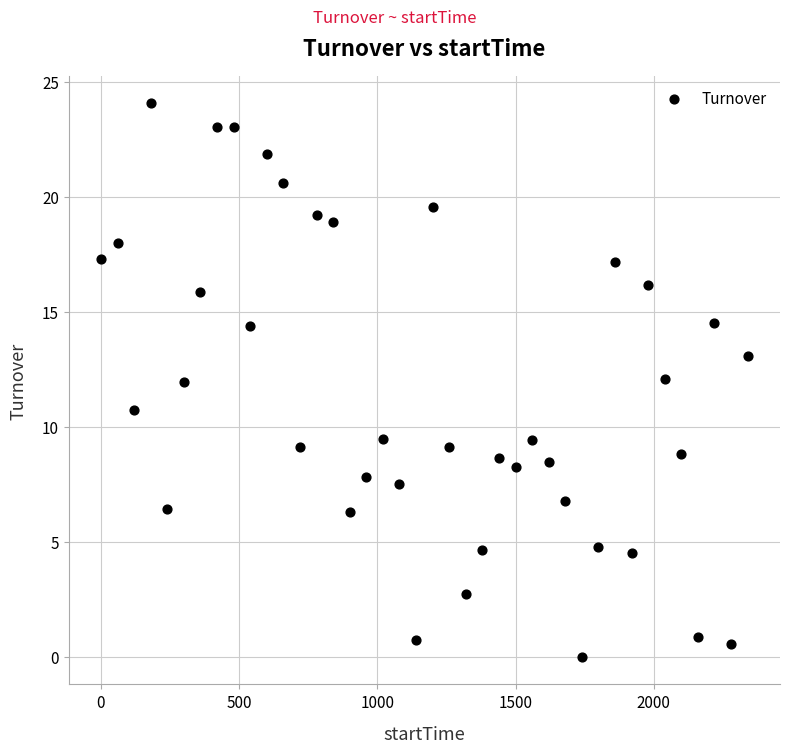

What is the range of X values (max minus min)?

2340.0